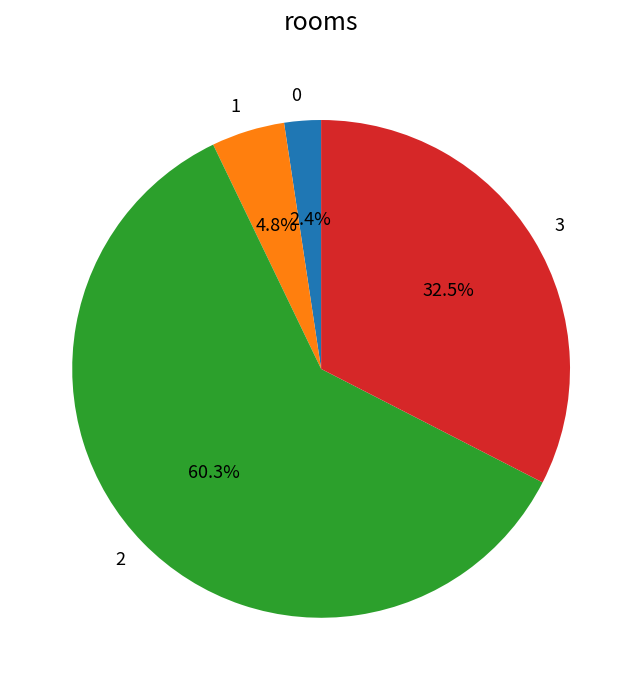

What portion of the pie excludes 0?

97.6%